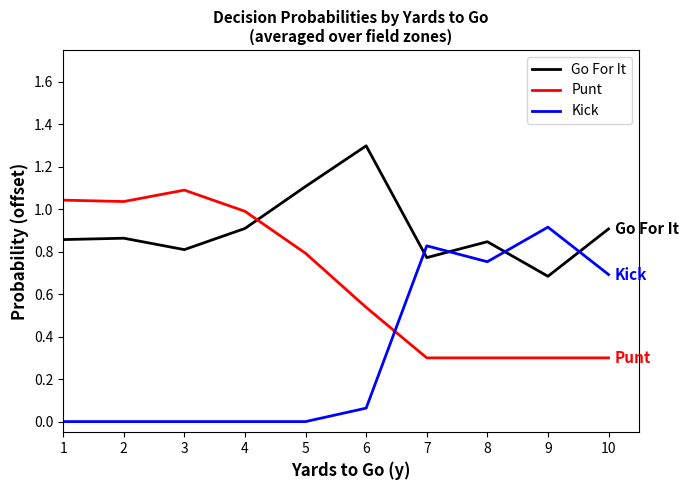

At how many categories does at least one series exceed 0?

10